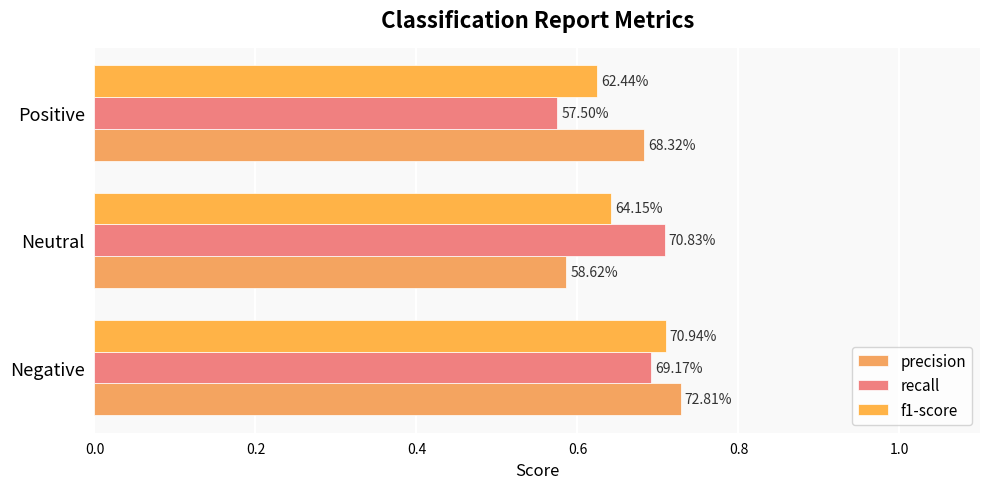

Reading left to right, list all the values displayed in this chart.

precision: 0.7	0.6	0.7
recall: 0.7	0.7	0.6
f1-score: 0.7	0.6	0.6